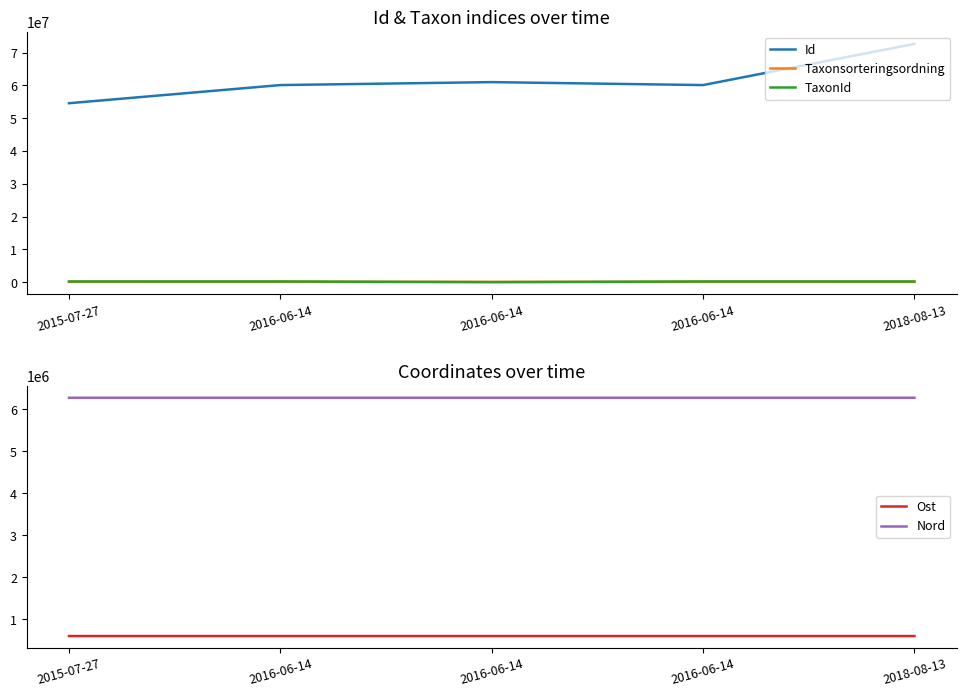

The value of TaxonId at 2016-06-14 is 49285.8. True or false?

False